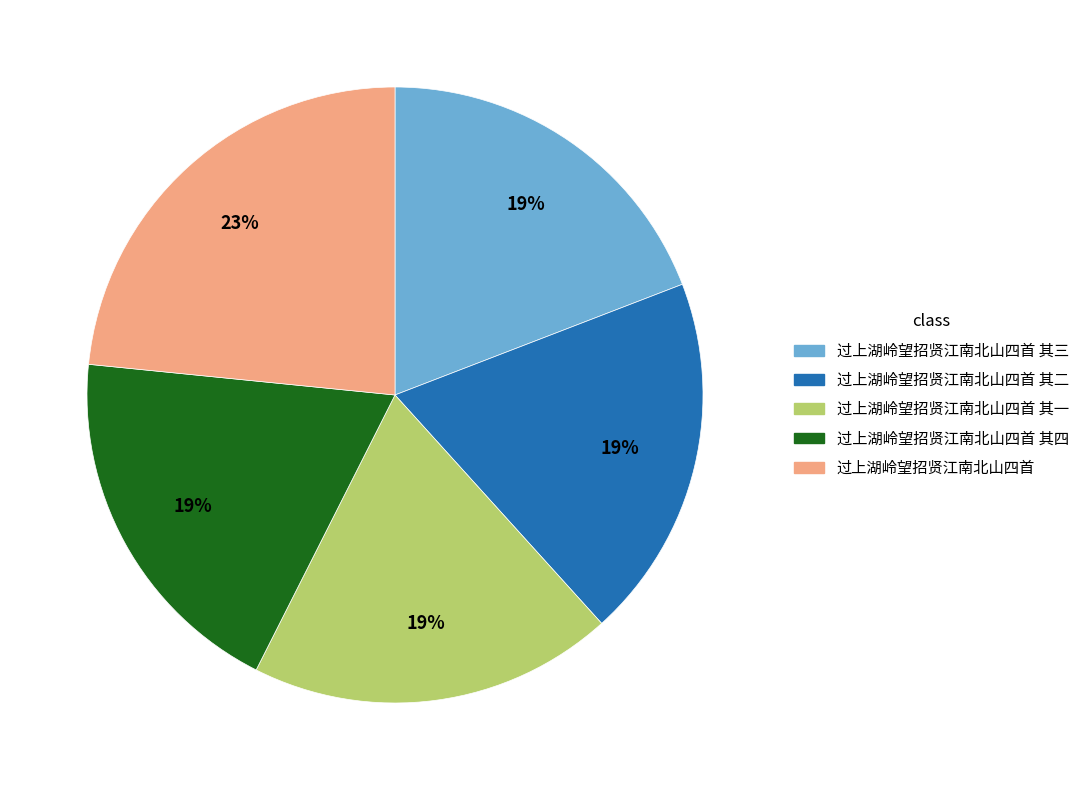

Is there any slice that represents more than half of the pie?

No